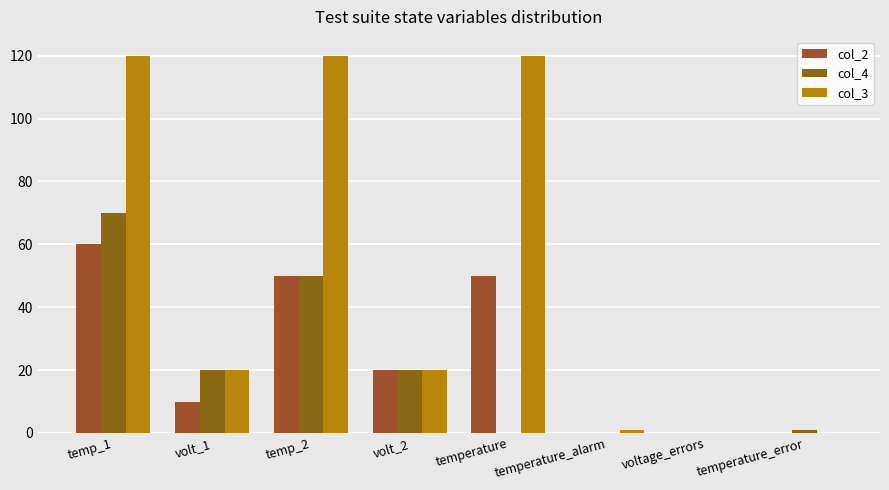

At which label is col_2 closest to 30?

volt_2